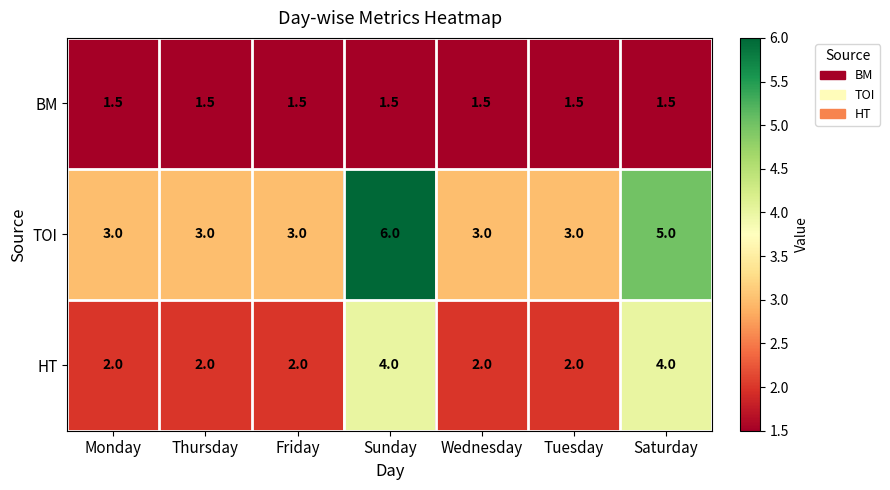

What is the smallest value displayed?

1.5